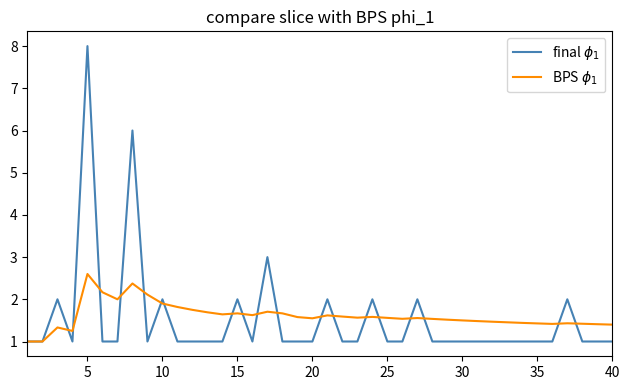

What is the average value of the final $\phi_1$ series?

1.5